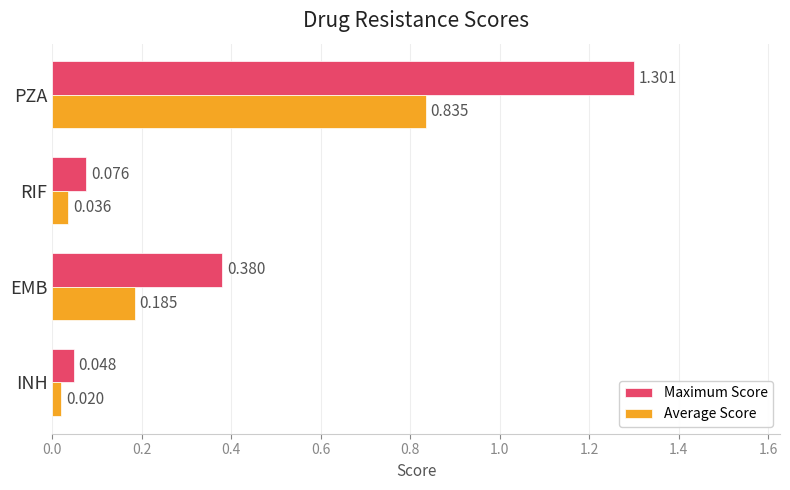

At which category is the sum across all series the highest?

PZA